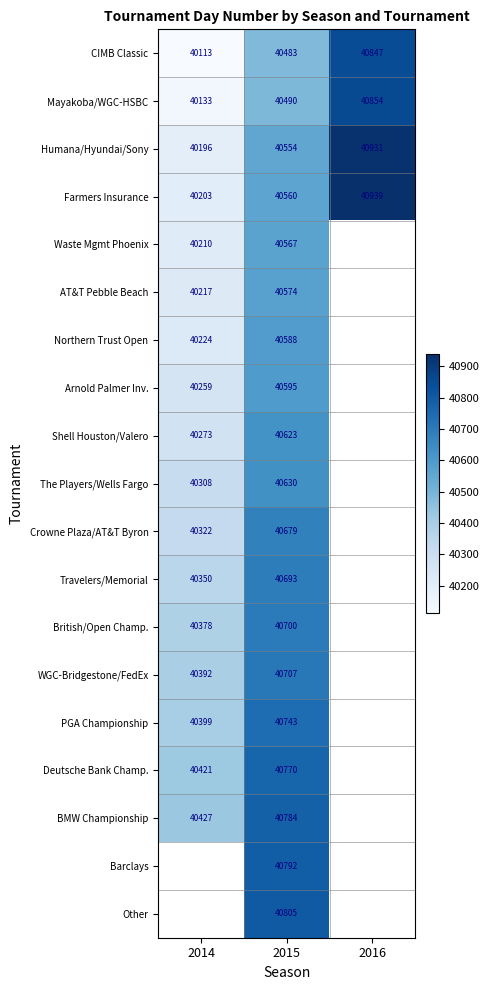

Rank the series at 2015 from lowest to highest value.

CIMB Classic, Mayakoba/WGC-HSBC, Humana/Hyundai/Sony, Farmers Insurance, Waste Mgmt Phoenix, AT&T Pebble Beach, Northern Trust Open, Arnold Palmer Inv., Shell Houston/Valero, The Players/Wells Fargo, Crowne Plaza/AT&T Byron, Travelers/Memorial, British/Open Champ., WGC-Bridgestone/FedEx, PGA Championship, Deutsche Bank Champ., BMW Championship, Barclays, Other